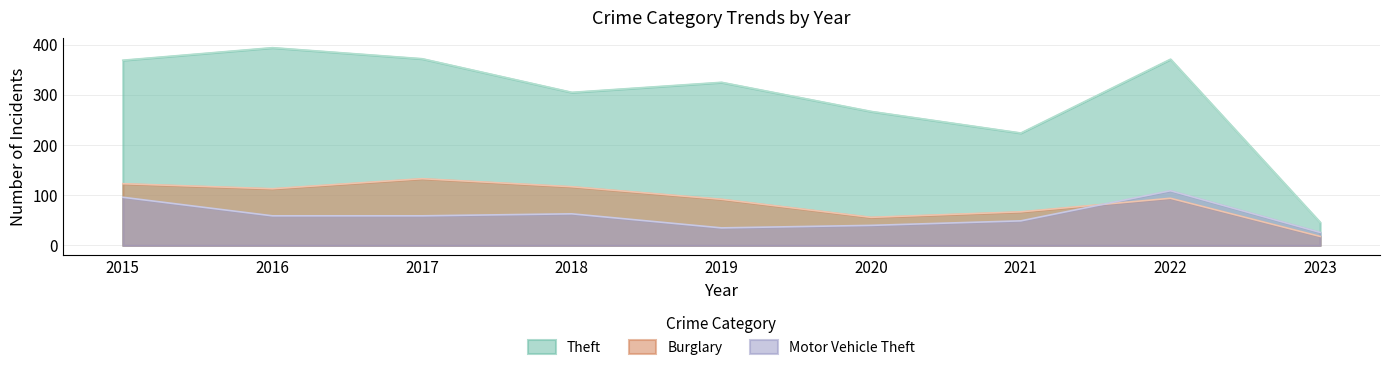

Does the chart have visible grid lines?

Yes